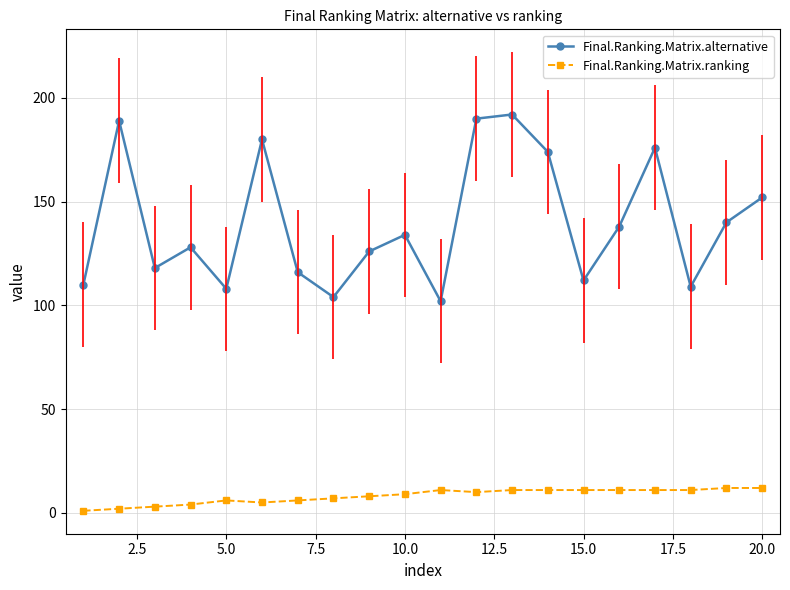

How many series are shown in this chart?

2